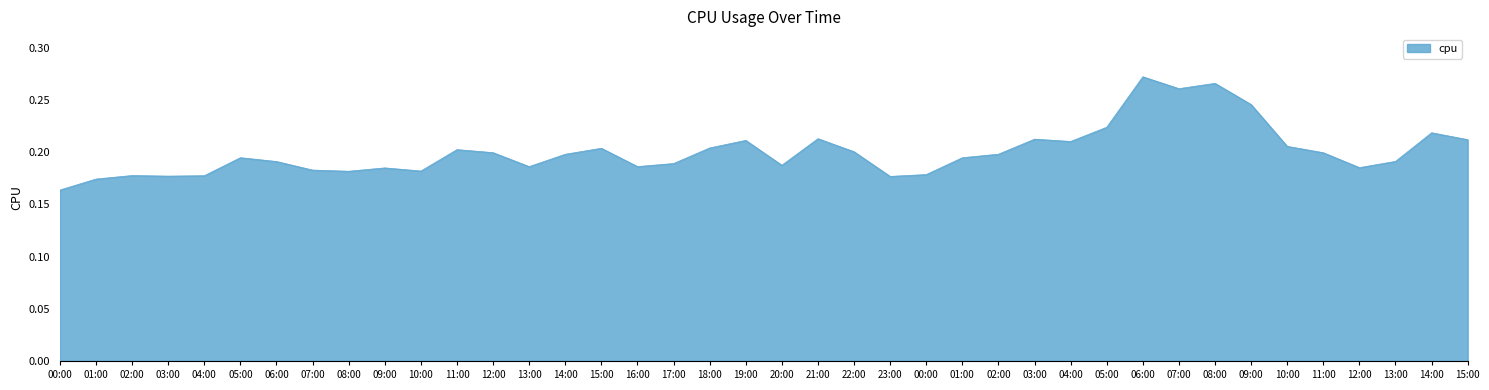

Where is the data nearest to the value 0?

00:00